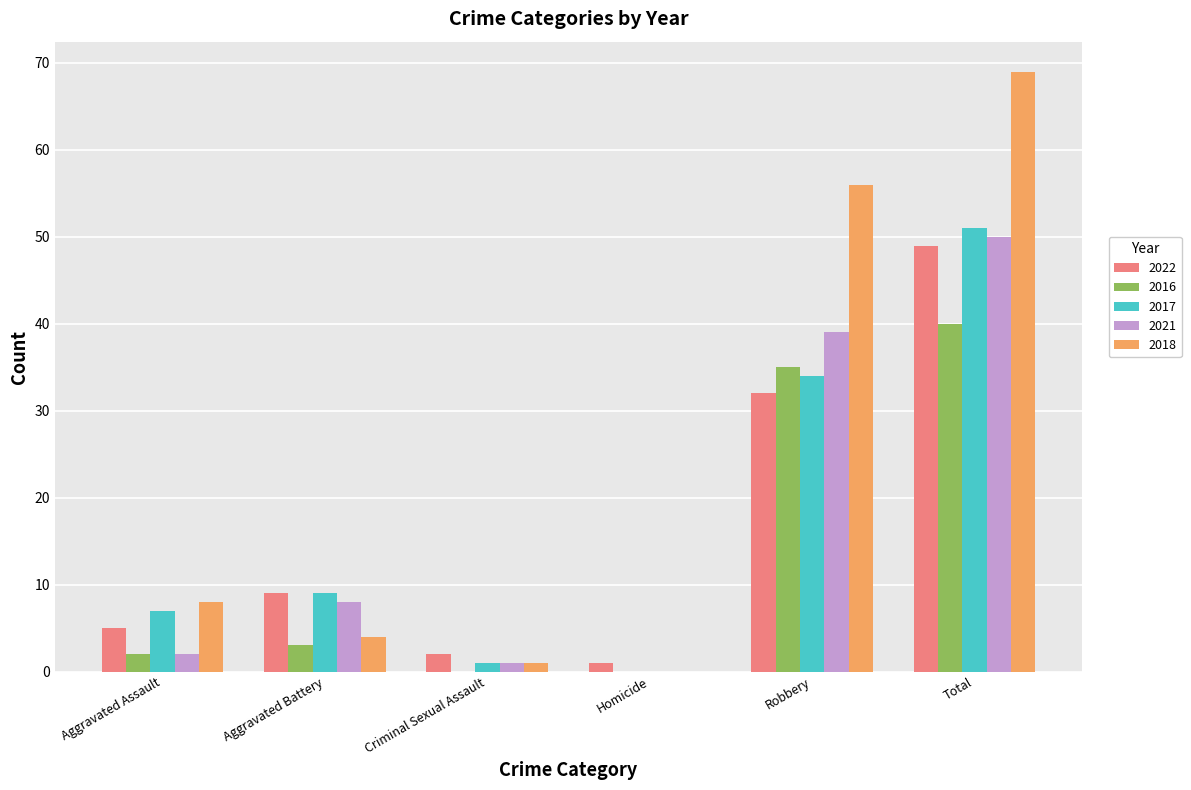

Which series has the widest spread of values?

2018